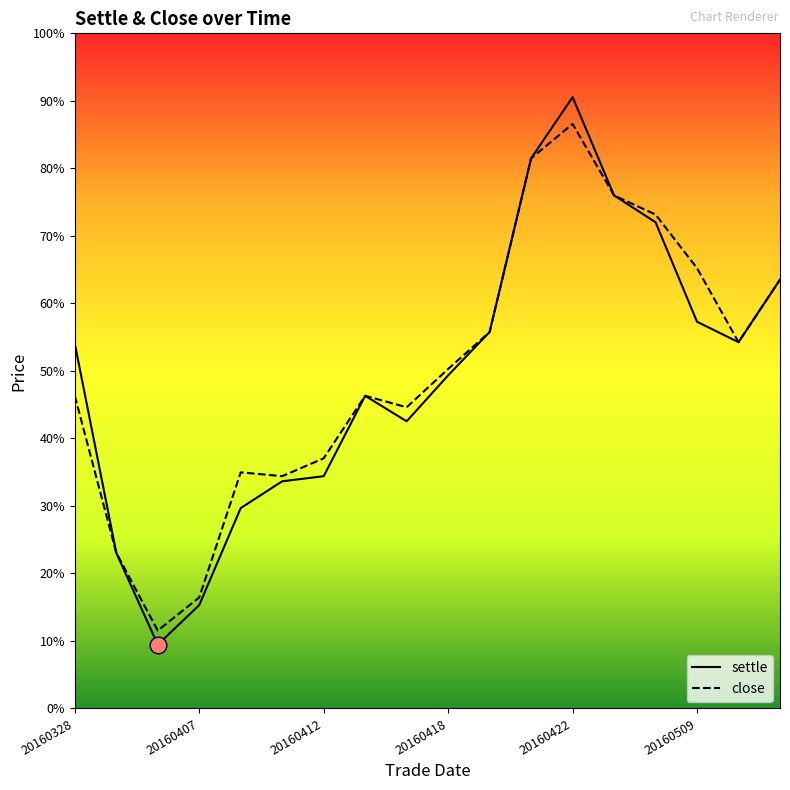

Is this an area chart (filled region under the line)?

No